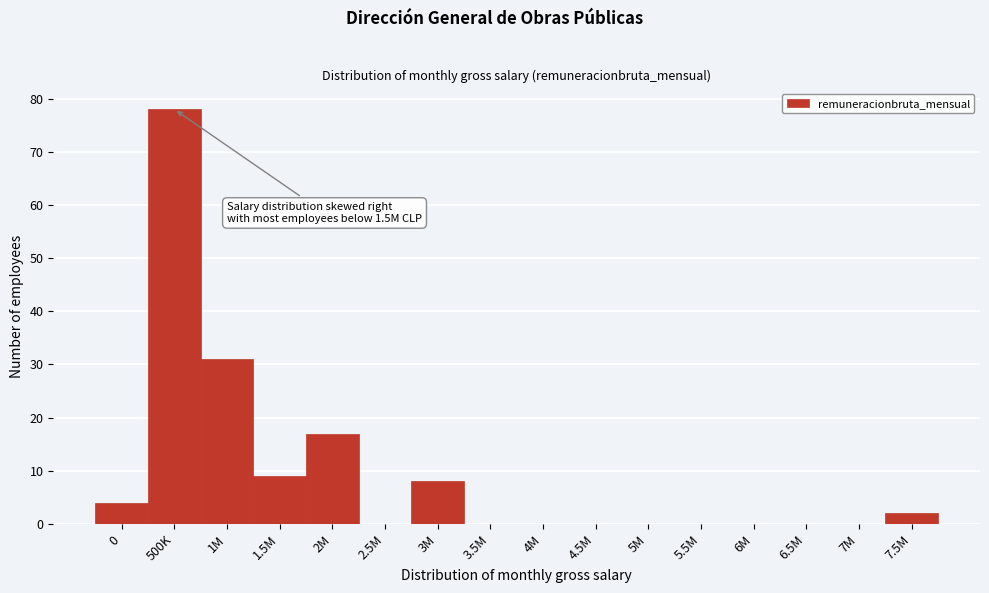

Reading right to left, list all the values displayed in this chart.

7.5M=2	7M=0	6.5M=0	6M=0	5.5M=0	5M=0	4.5M=0	4M=0	3.5M=0	3M=8	2.5M=0	2M=17	1.5M=9	1M=31	500K=78	0=4